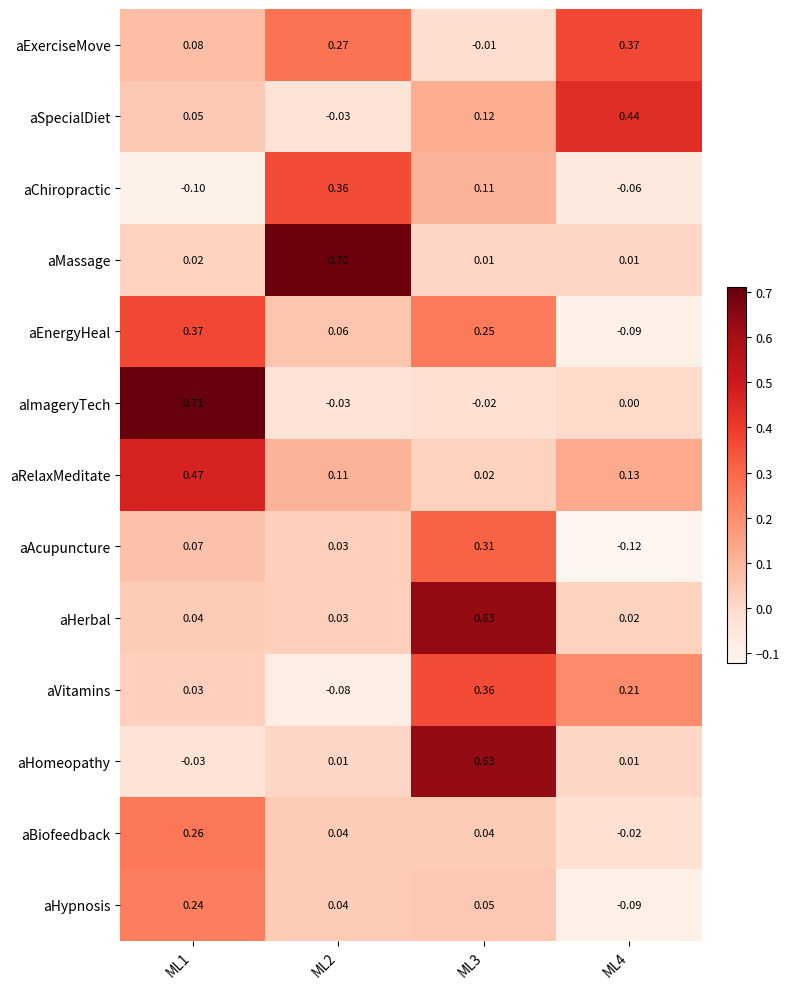

At ML1, list the series in order from smallest to largest.

aChiropractic, aHomeopathy, aMassage, aVitamins, aHerbal, aSpecialDiet, aAcupuncture, aExerciseMove, aHypnosis, aBiofeedback, aEnergyHeal, aRelaxMeditate, aImageryTech